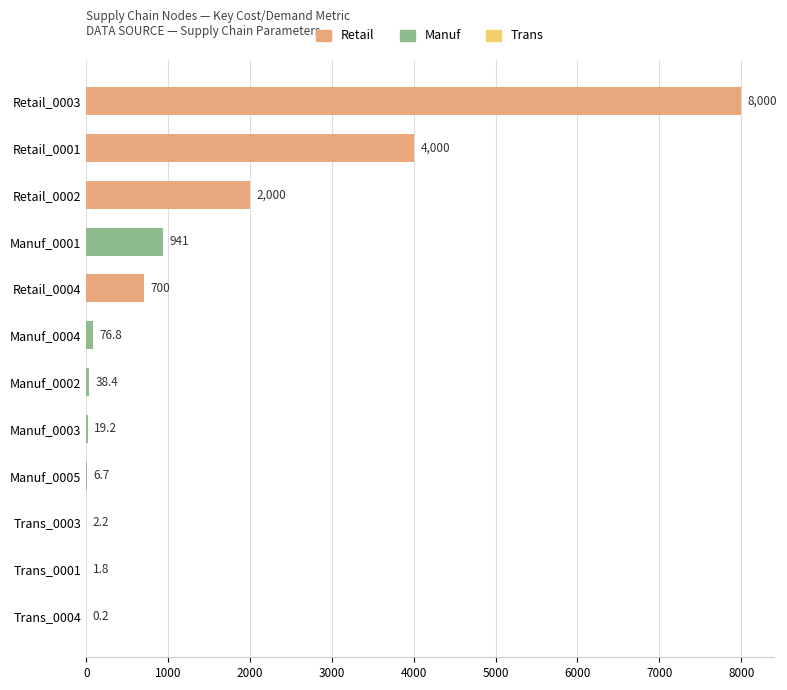

Reading top to bottom, what are all the values shown in this chart?

Retail_0003=8000.0	Retail_0001=4000.0	Retail_0002=2000.0	Manuf_0001=940.8	Retail_0004=700.0	Manuf_0004=76.8	Manuf_0002=38.4	Manuf_0003=19.2	Manuf_0005=6.7	Trans_0003=2.2	Trans_0001=1.8	Trans_0004=0.2